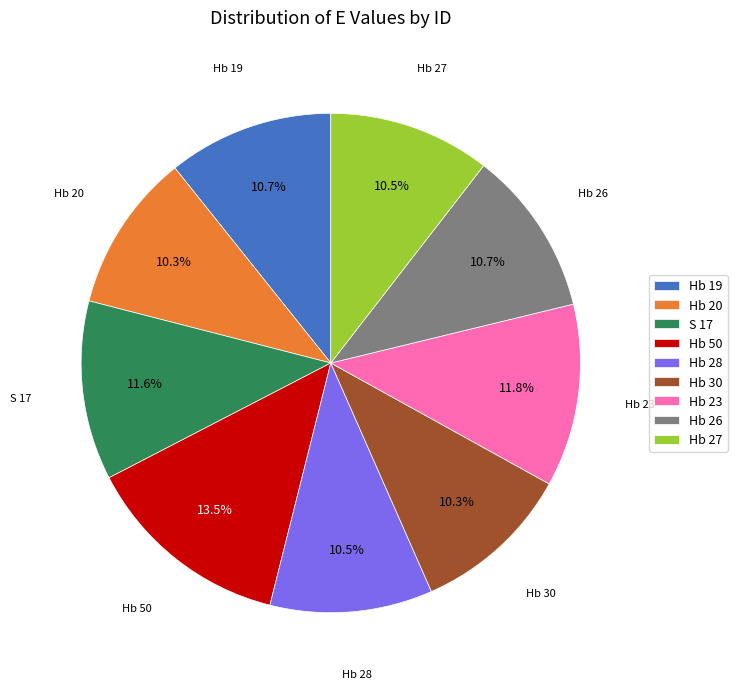

How many slices are in this pie chart?

9